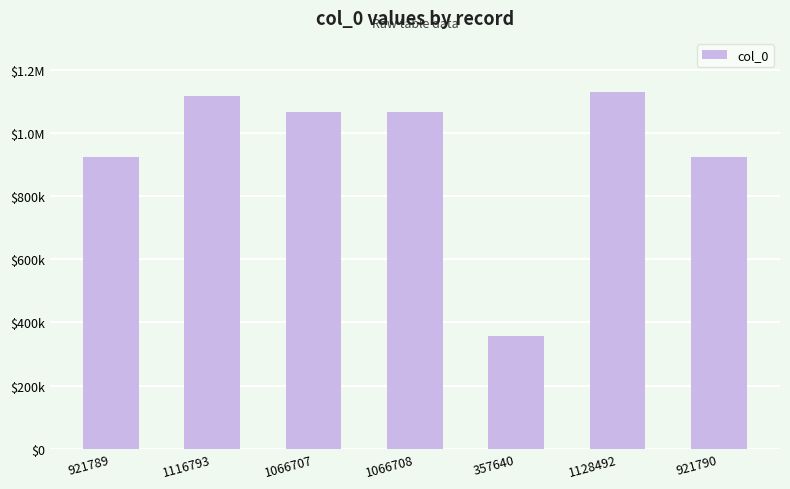

At which category does the chart reach its minimum across all series?

357640